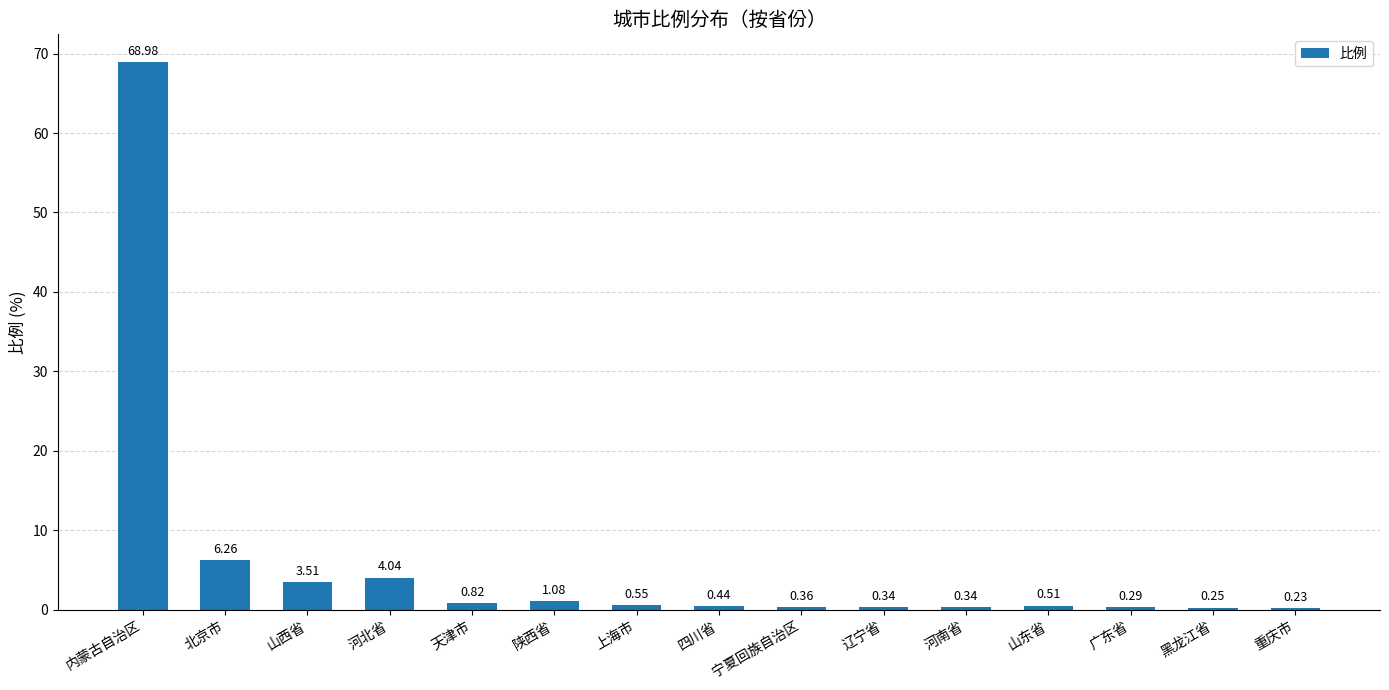

Count the number of data series in this chart.

1